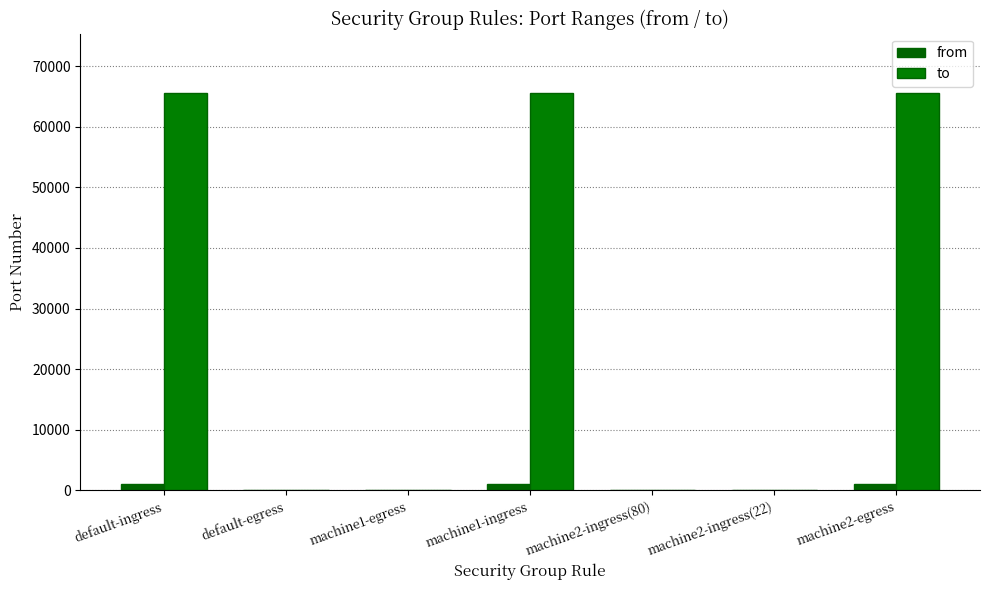

Count the number of categories in the chart.

7